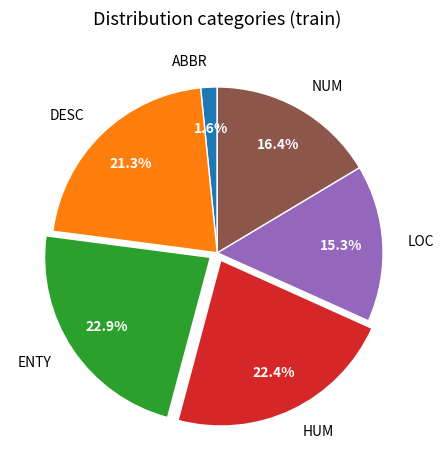

Combined, do NUM and HUM account for over 50%?

No